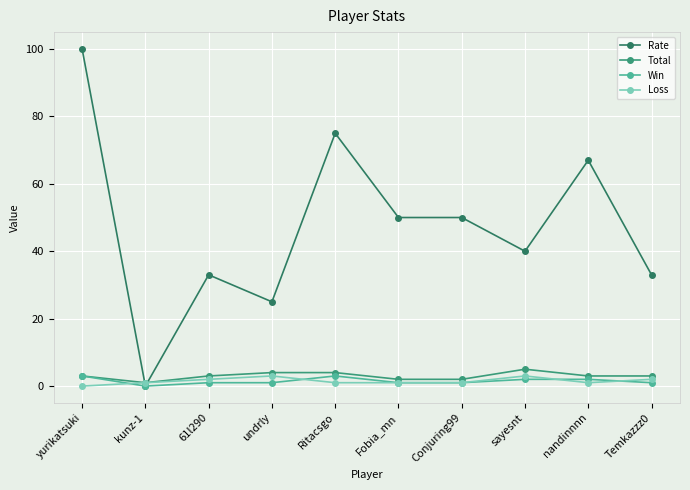

Which series has the largest range (max minus min)?

Rate